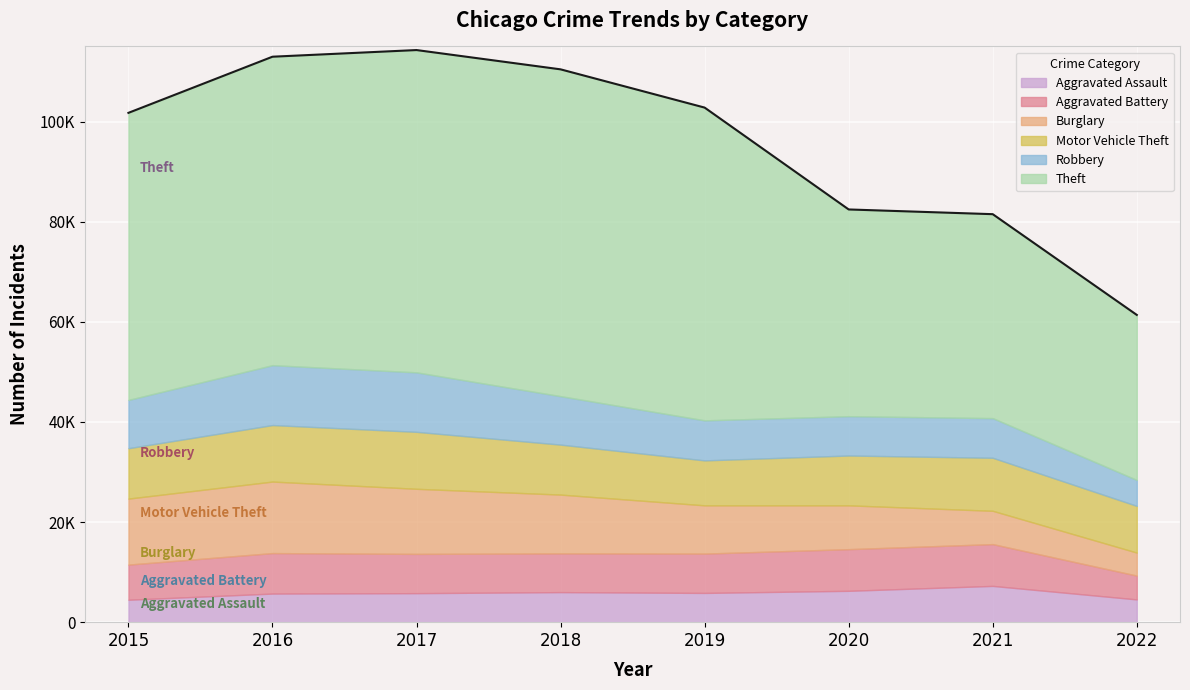

What is the value of the Aggravated Assault point at the 5th from the left?

5840